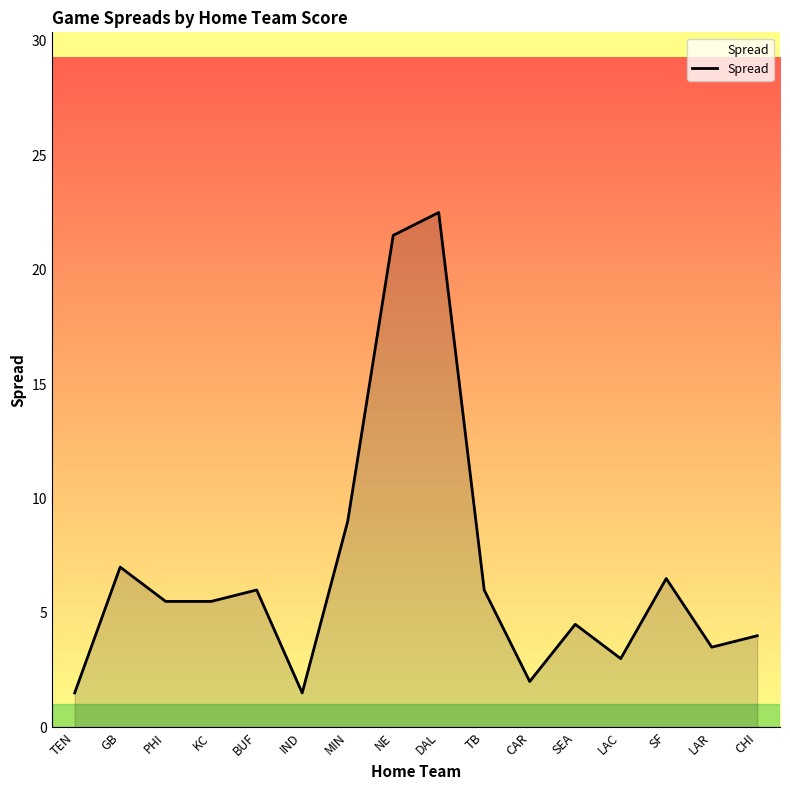

What position from the left is NE?

8